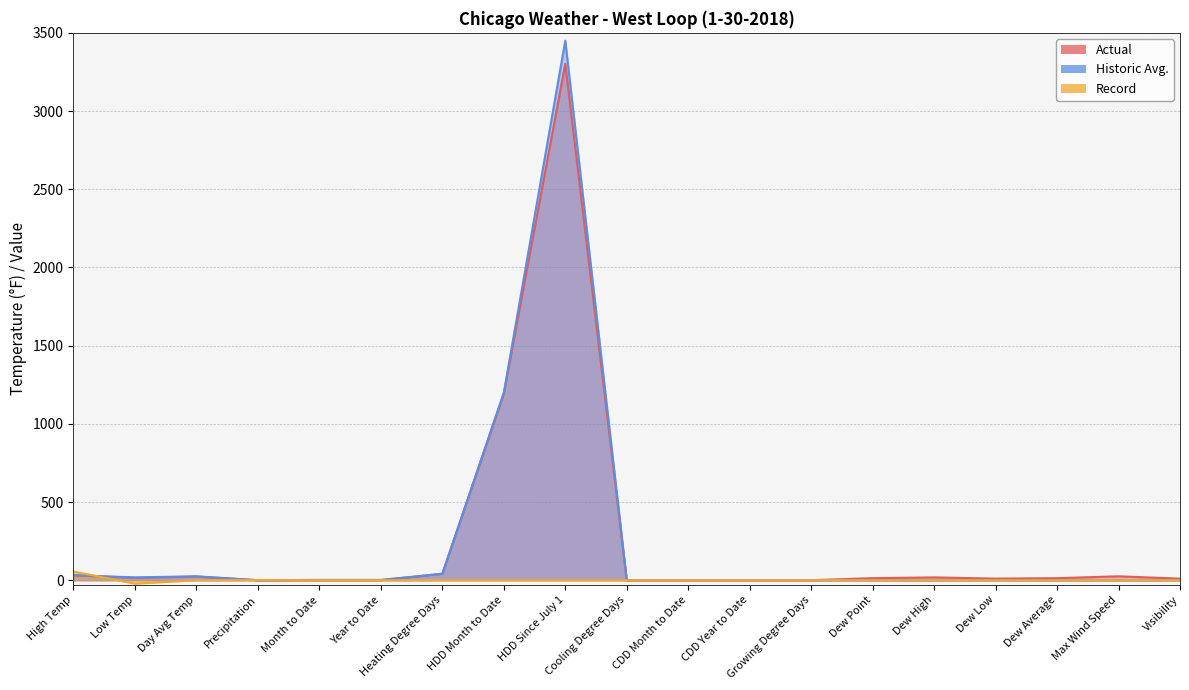

List the labels in order of Actual value, largest first.

HDD Since July 1, HDD Month to Date, Heating Degree Days, High Temp, Max Wind Speed, Day Avg Temp, Dew High, Low Temp, Dew Point, Dew Average, Dew Low, Visibility, Precipitation, Month to Date, Year to Date, Cooling Degree Days, CDD Month to Date, CDD Year to Date, Growing Degree Days